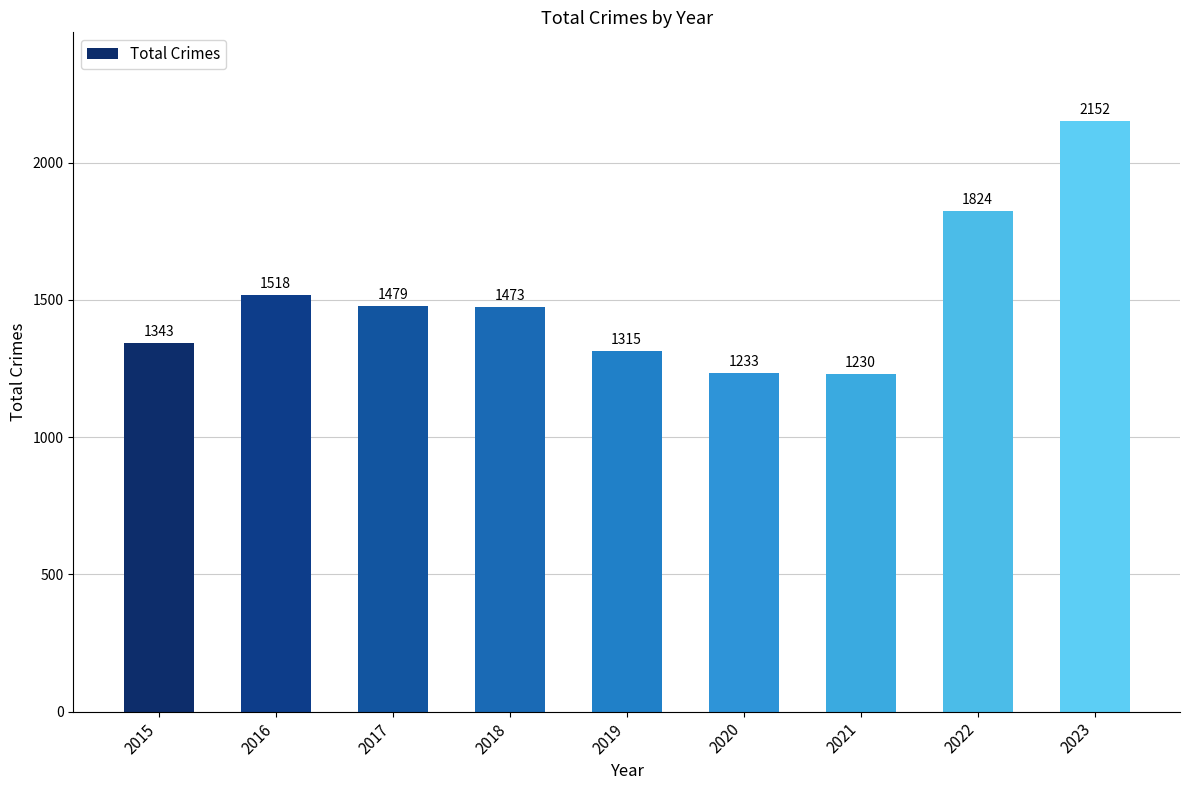

What is the value of the 3rd bar from the left?

1479